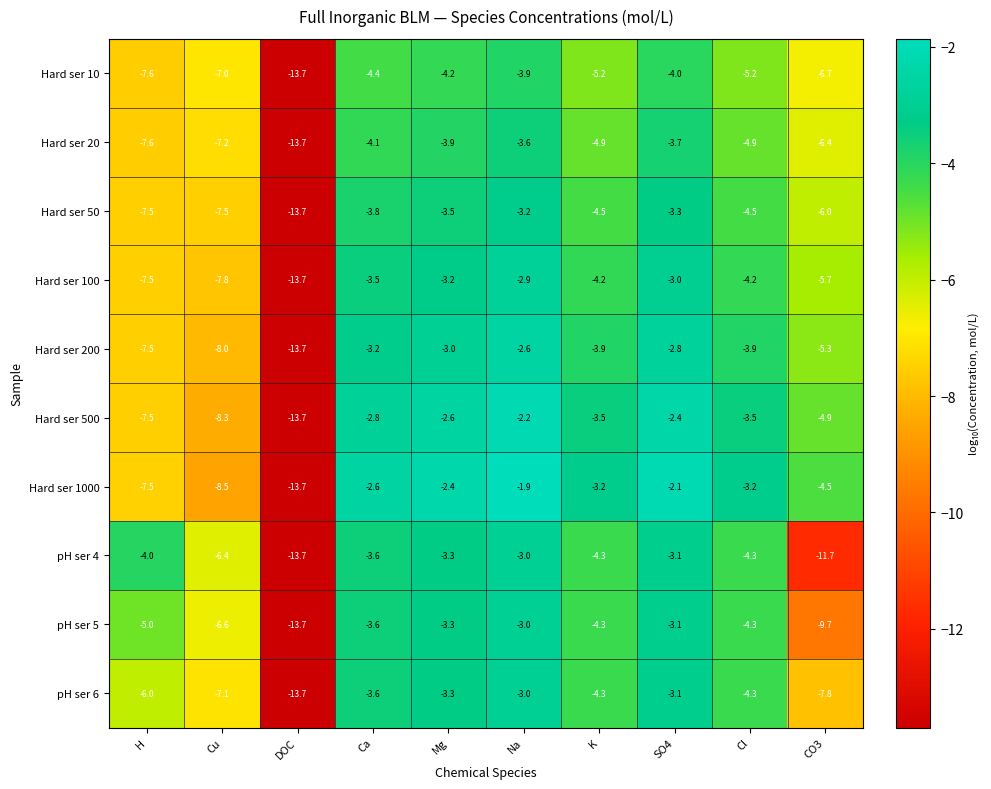

At which category does the chart reach its peak across all series?

Na